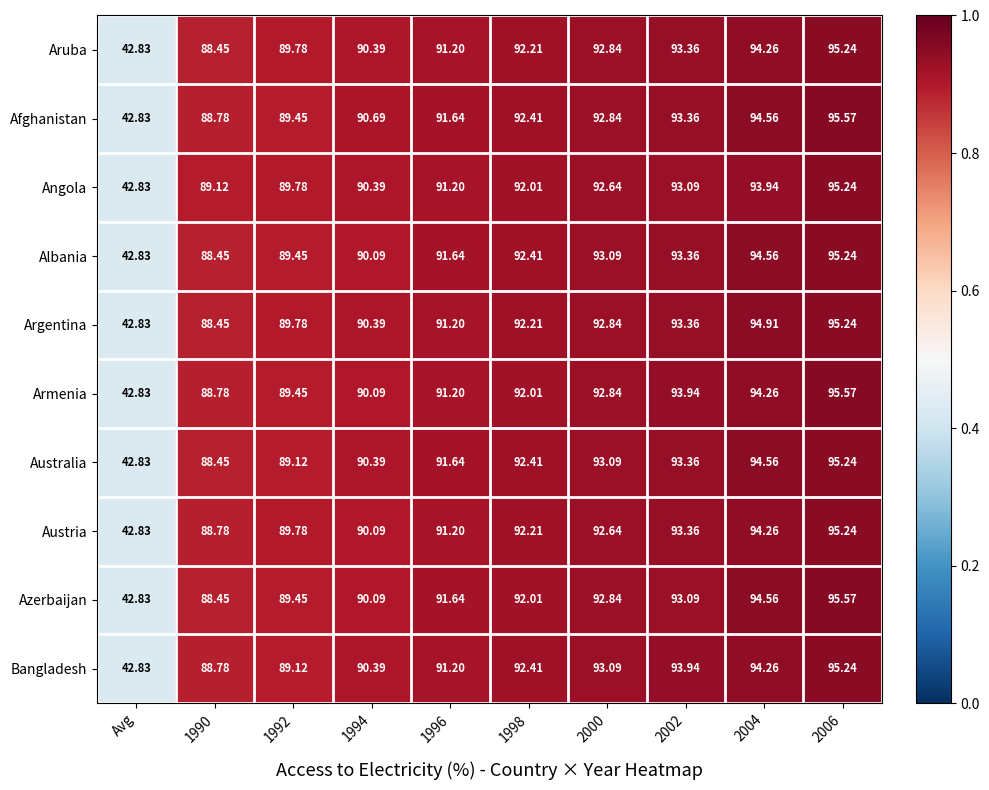

Which category has the lowest value across all series?

Avg